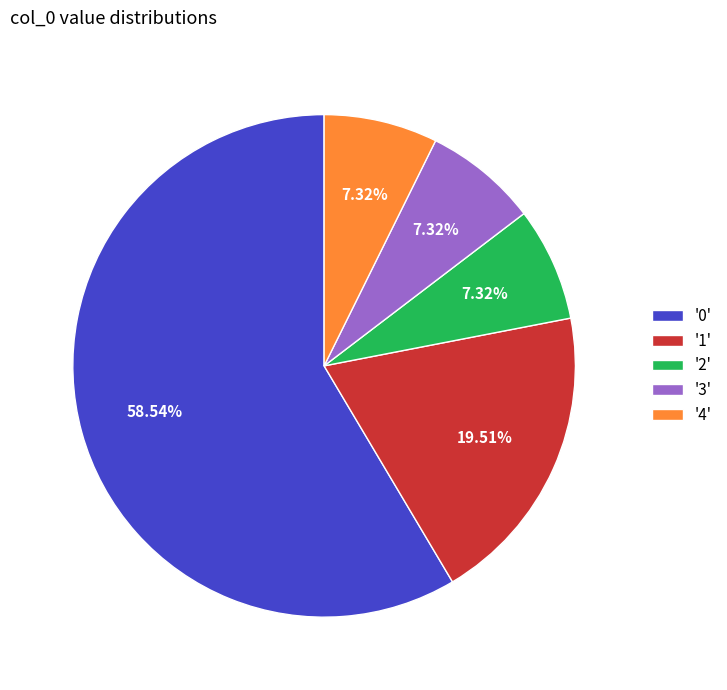

Is there a majority slice in this chart?

Yes